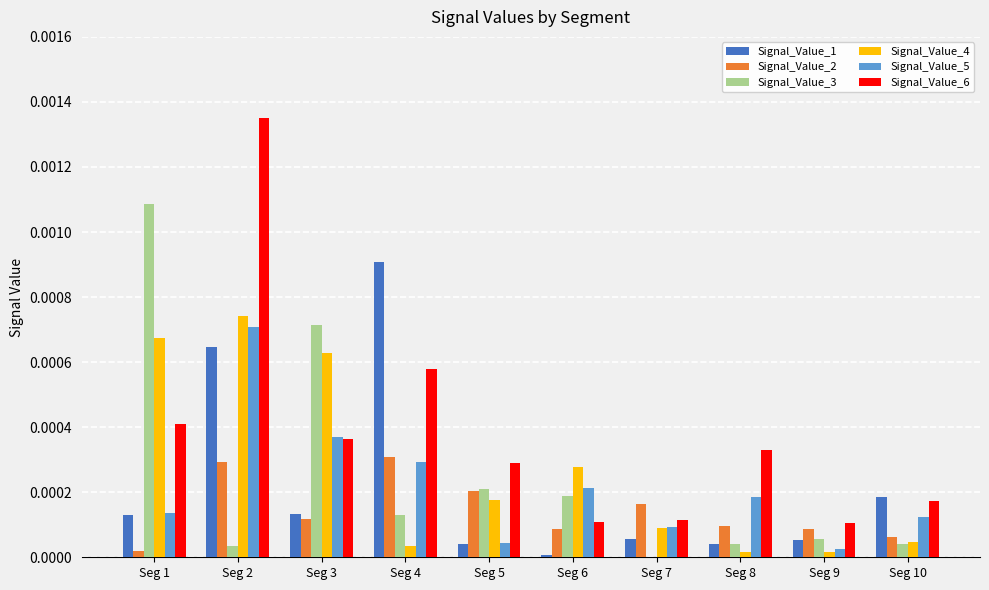

Which series has the widest spread of values?

Signal_Value_6